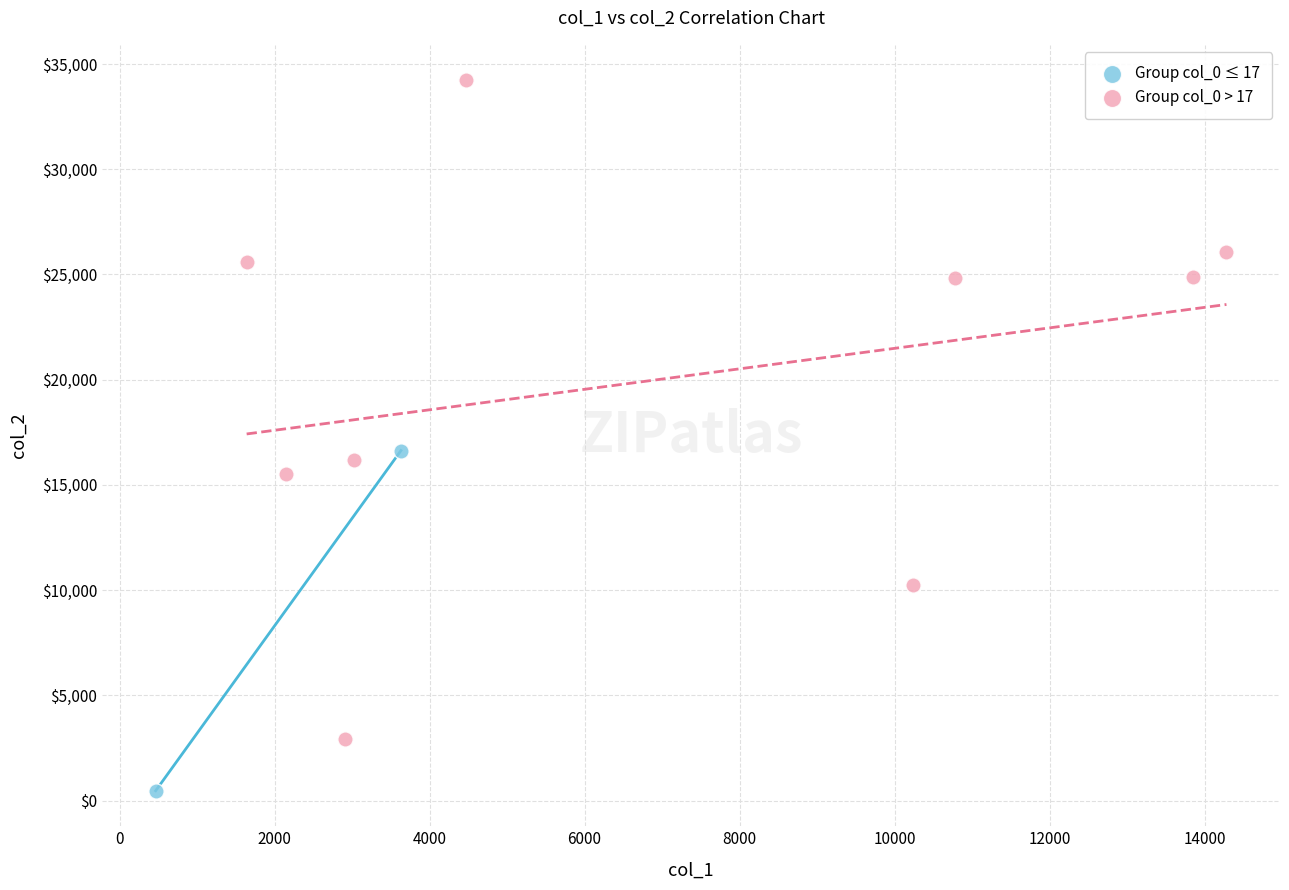

Which series contains the lowest Y value?

Group col_0 ≤ 17